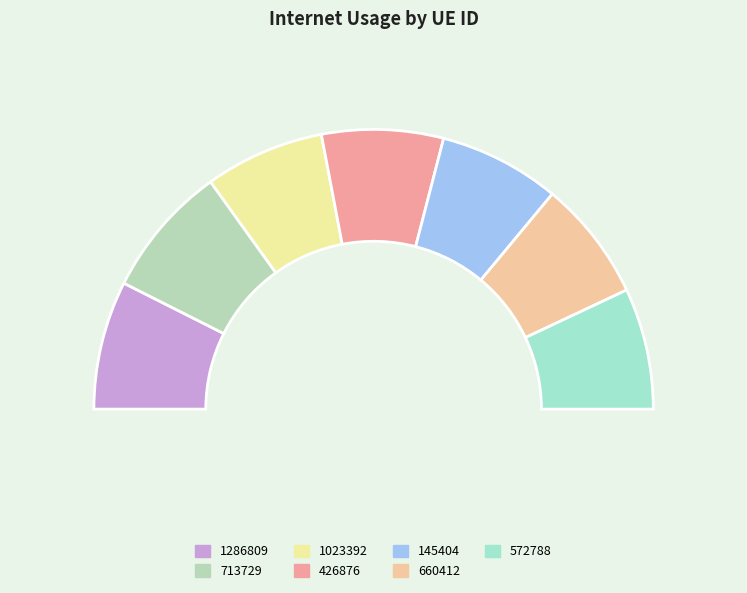

Rank the categories by value from lowest to highest.

1023392, 660412, 572788, 145404, 426876, 1286809, 713729